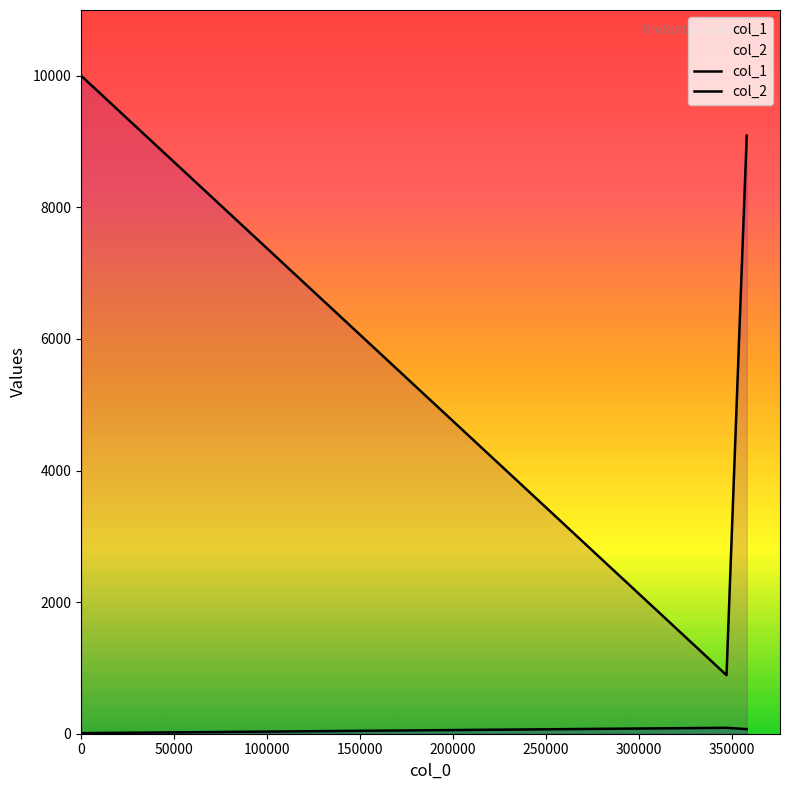

At which label does col_1 first exceed 70?

347095